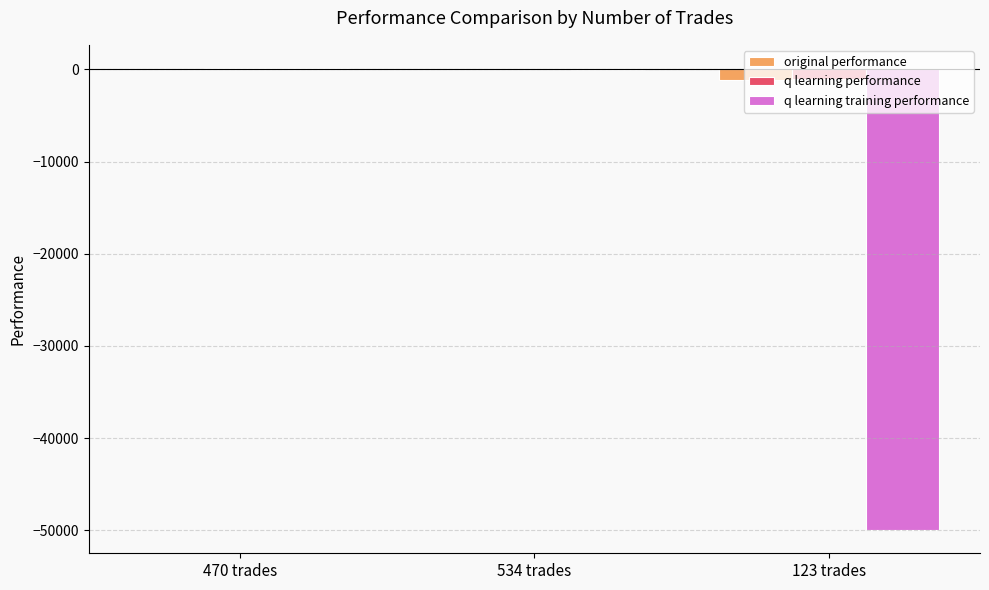

Where is q learning training performance nearest to the value -24924?

534 trades